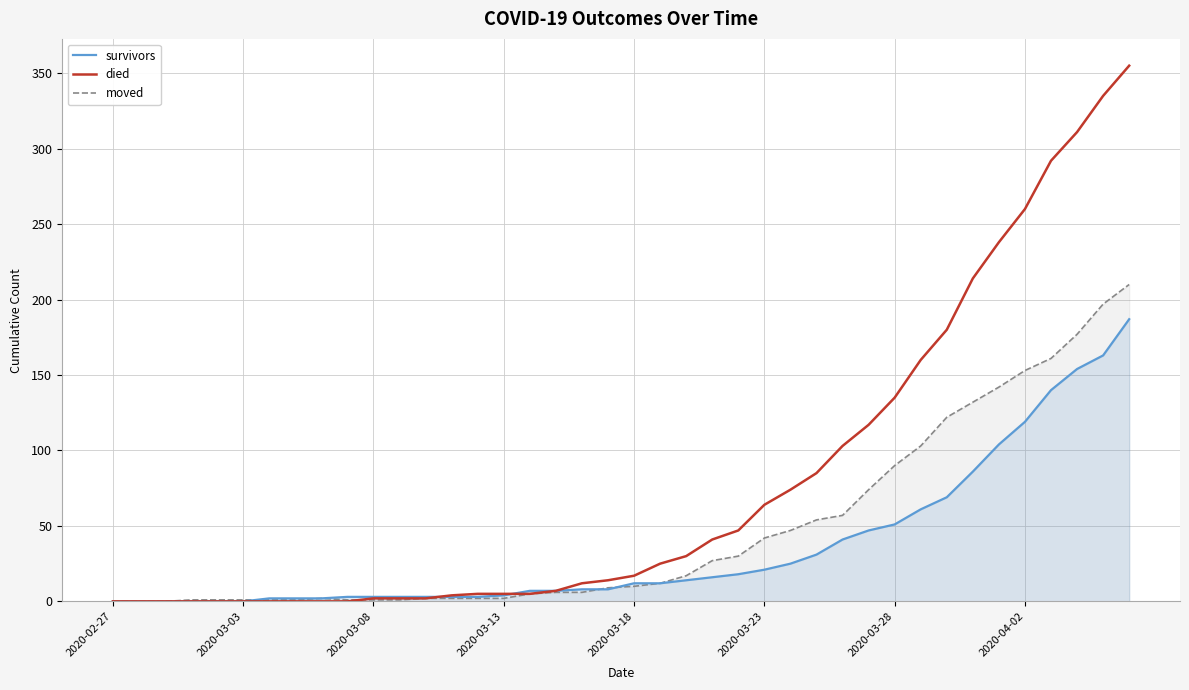

Between which two adjacent categories do died and survivors first intersect?

12 and 13